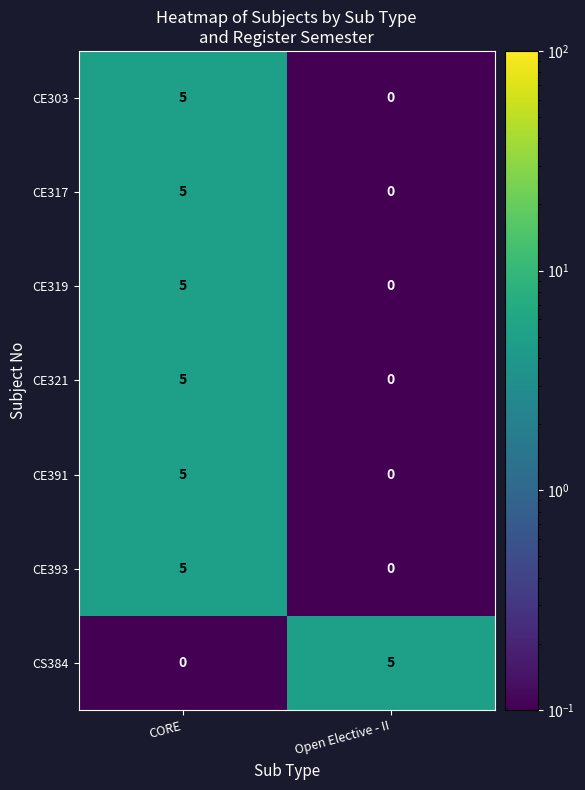

What is the approximate value of CE393 at CORE?

5